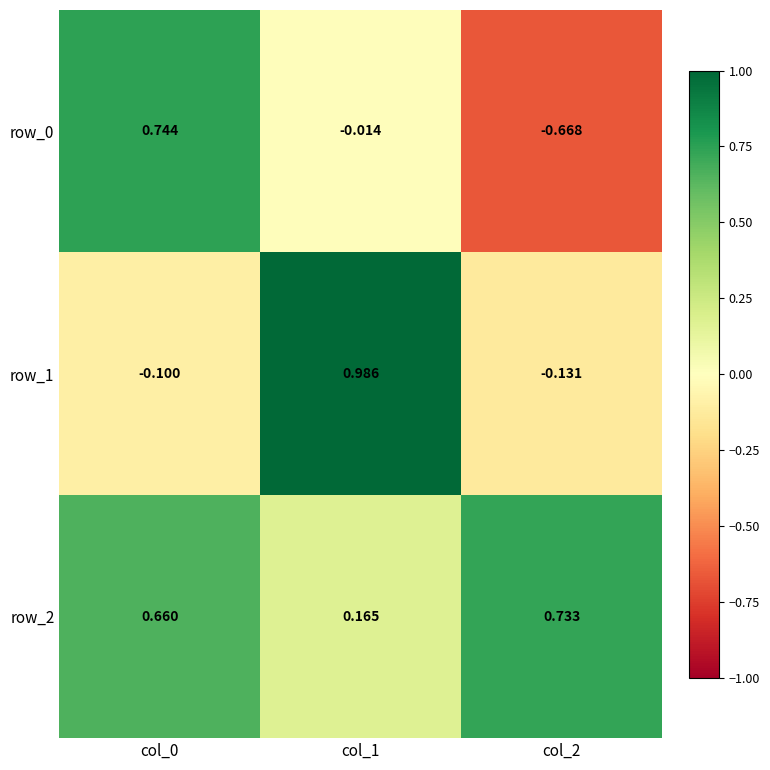

At col_1, list the series in order from largest to smallest.

row_1, row_2, row_0